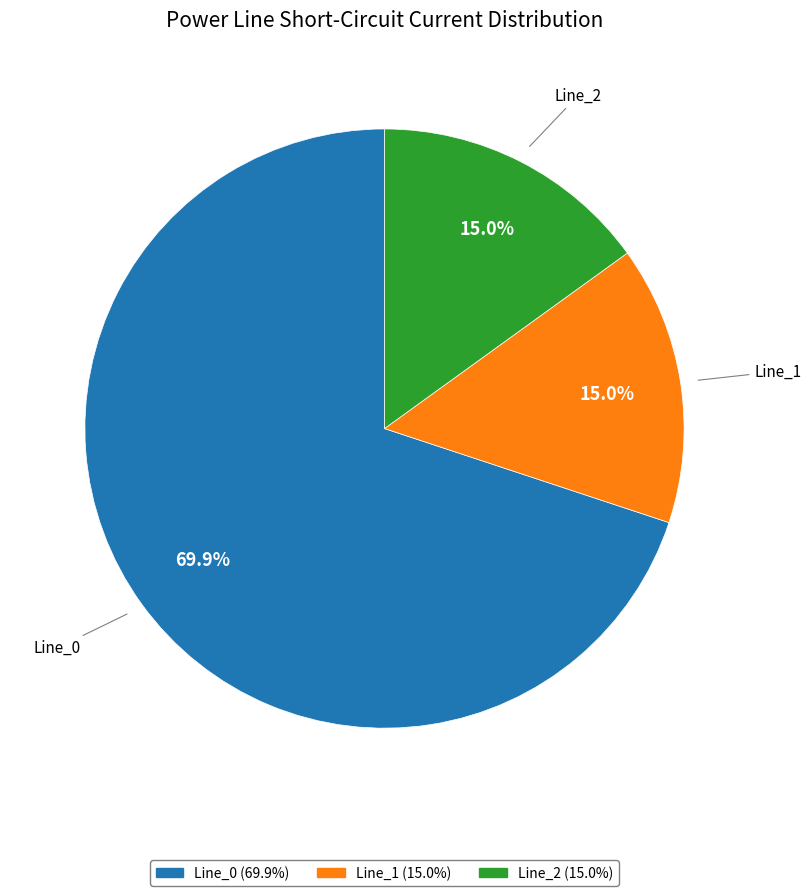

Is the sum of Line_2 and Line_0 greater than half?

Yes